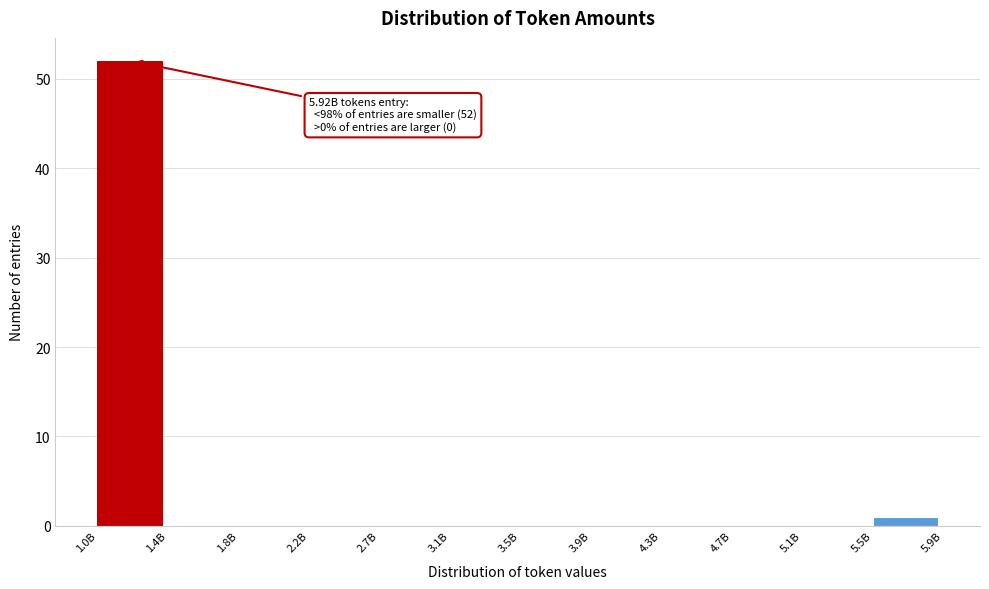

Reading right to left, what are all the values shown in this chart?

5.5B=1	5.1B=0	4.7B=0	4.3B=0	3.9B=0	3.5B=0	3.1B=0	2.7B=0	2.2B=0	1.8B=0	1.4B=0	1.0B=52